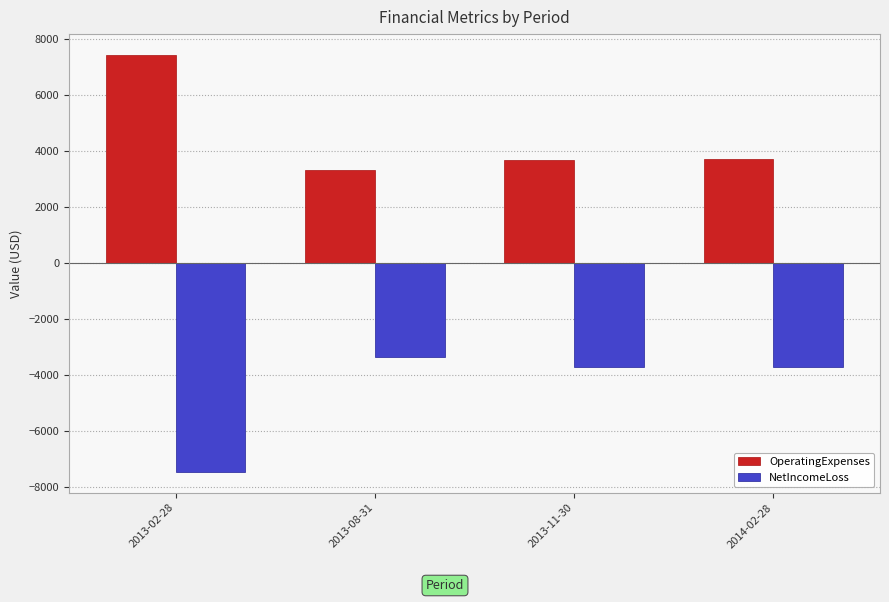

Rank the series by their maximum value, from lowest to highest.

NetIncomeLoss, OperatingExpenses